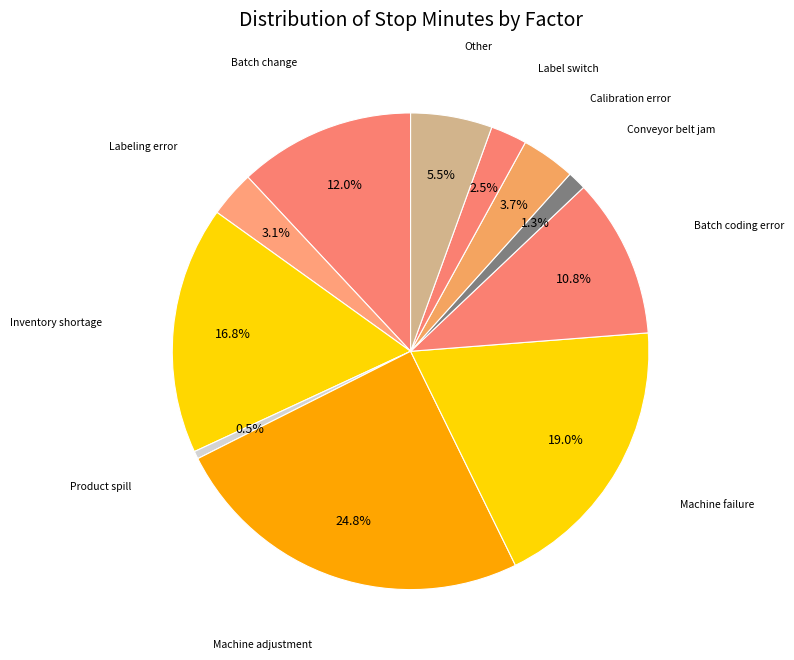

Count the number of slices in the pie.

11